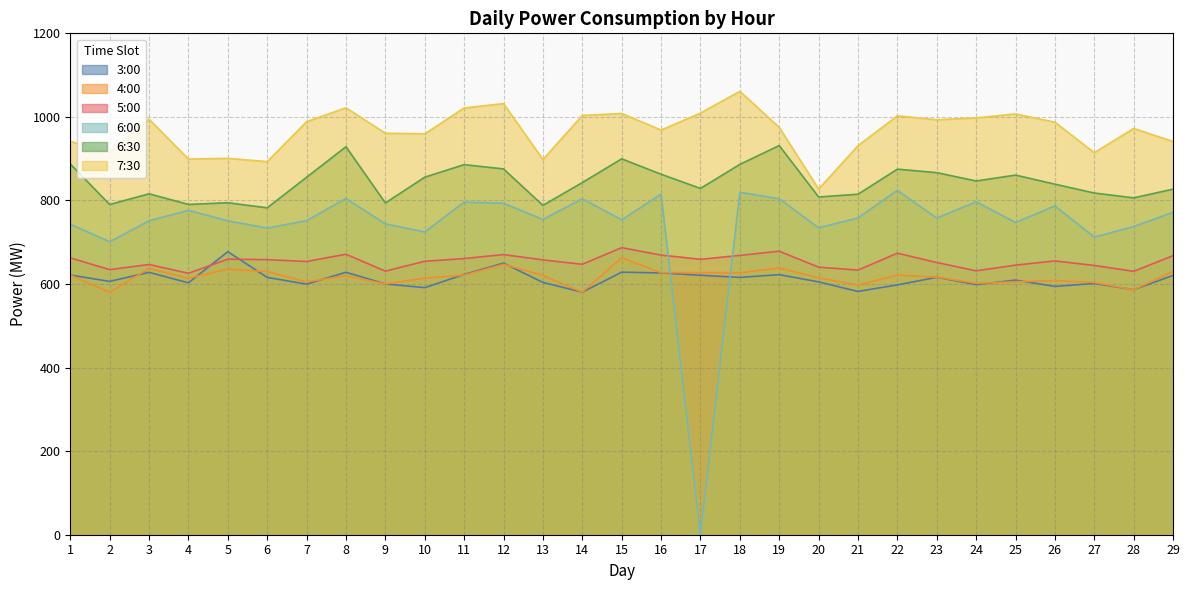

At which category is the sum across all series the highest?

18